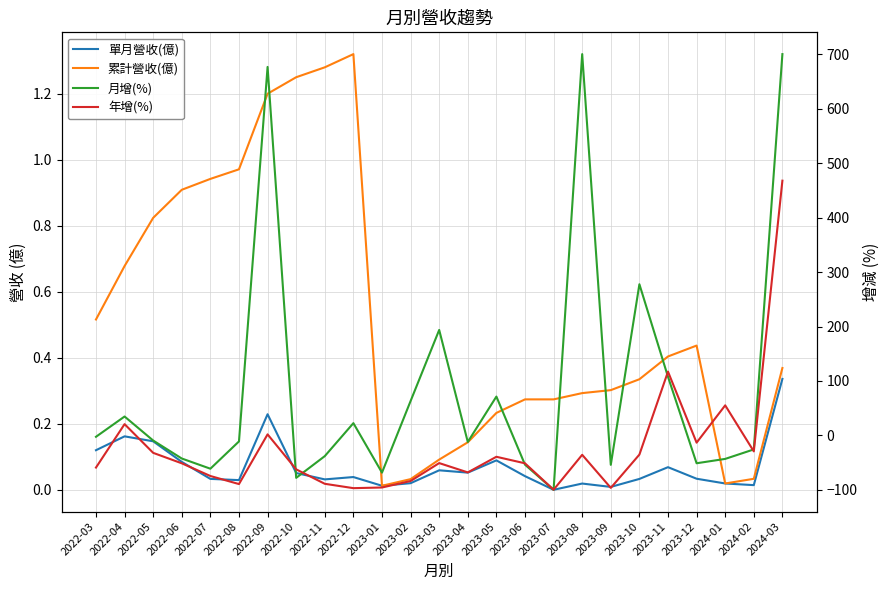

Is the value of 年增(%) at 2022-09 greater than the value of 月增(%) at 2022-06?

Yes